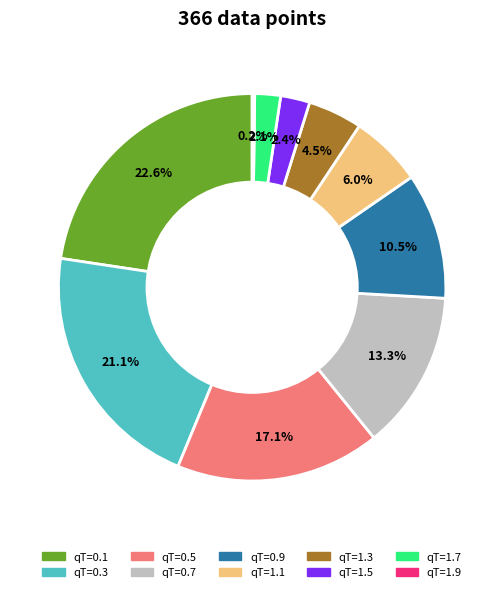

True or false: qT=0.7 accounts for 19% of the total.

False